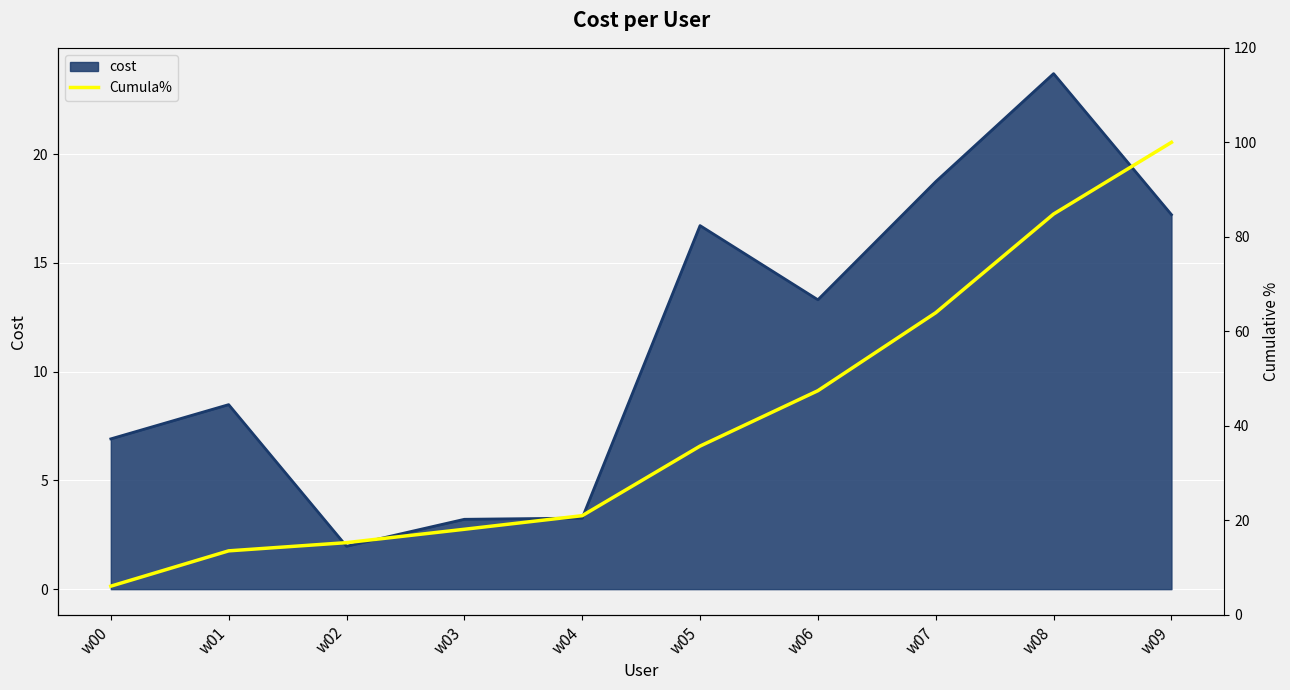

Where is cost nearest to the value 12?

w06